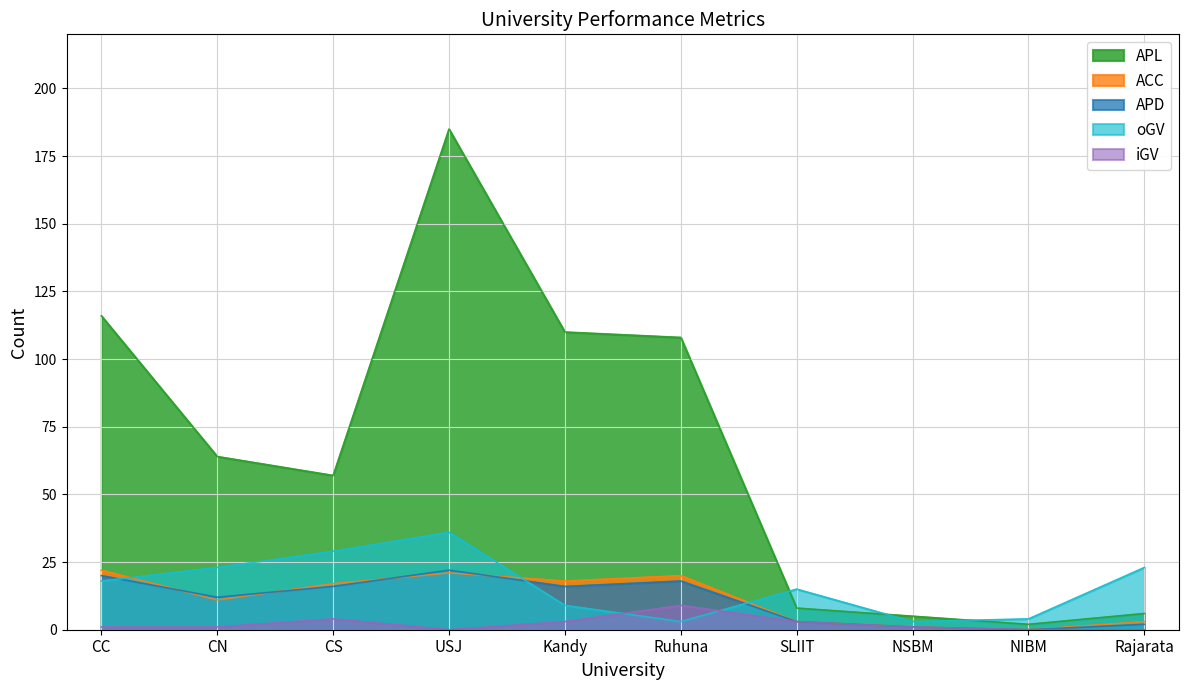

What is the greatest value displayed?

185